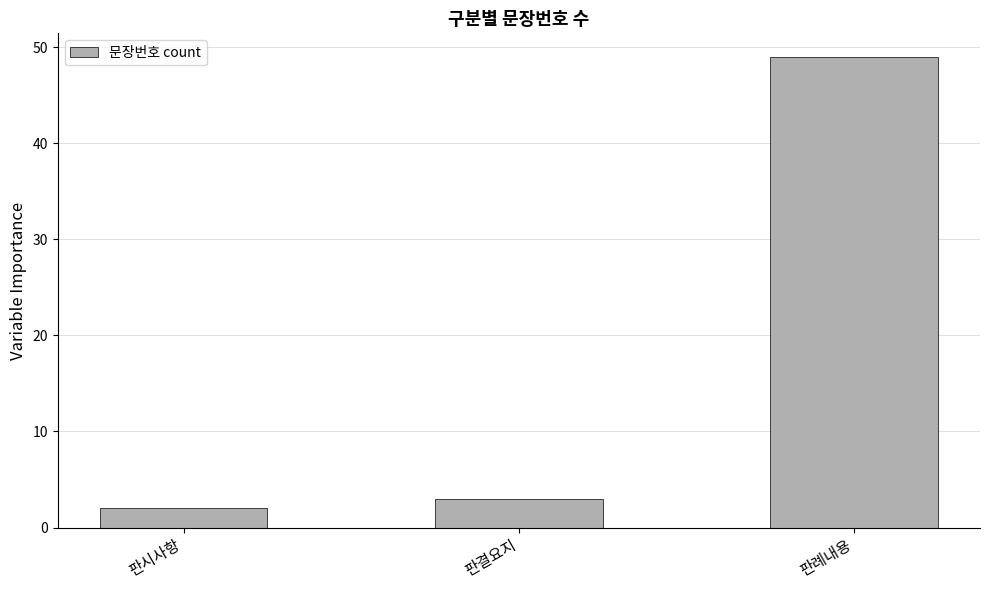

True or false: the data shows 3 at 판결요지.

True